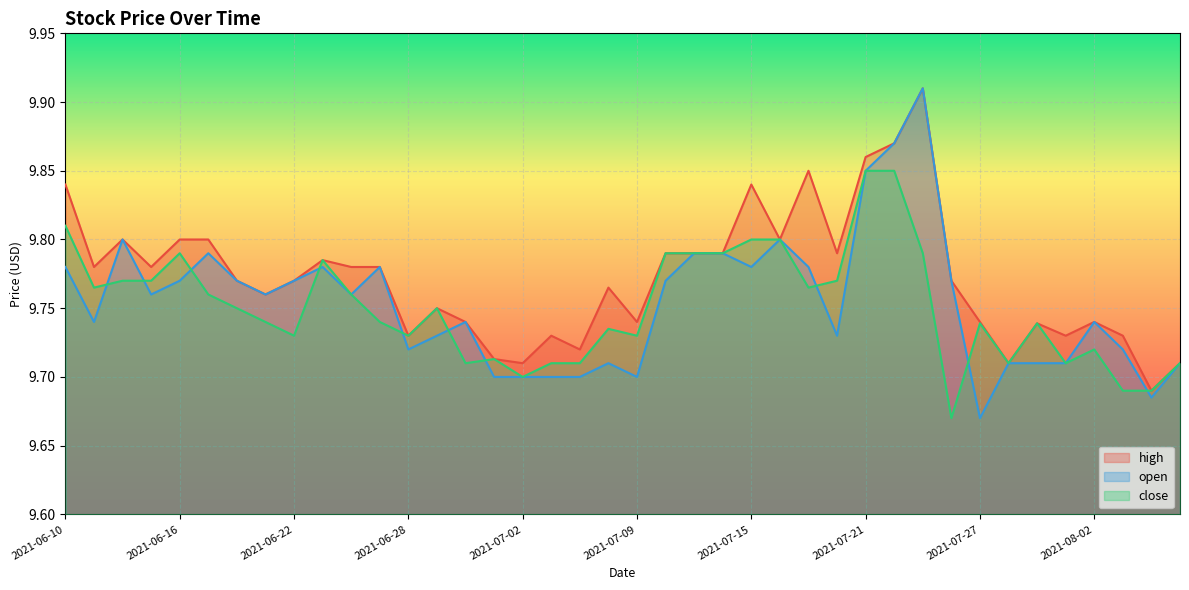

How many lines are shown in the chart?

3